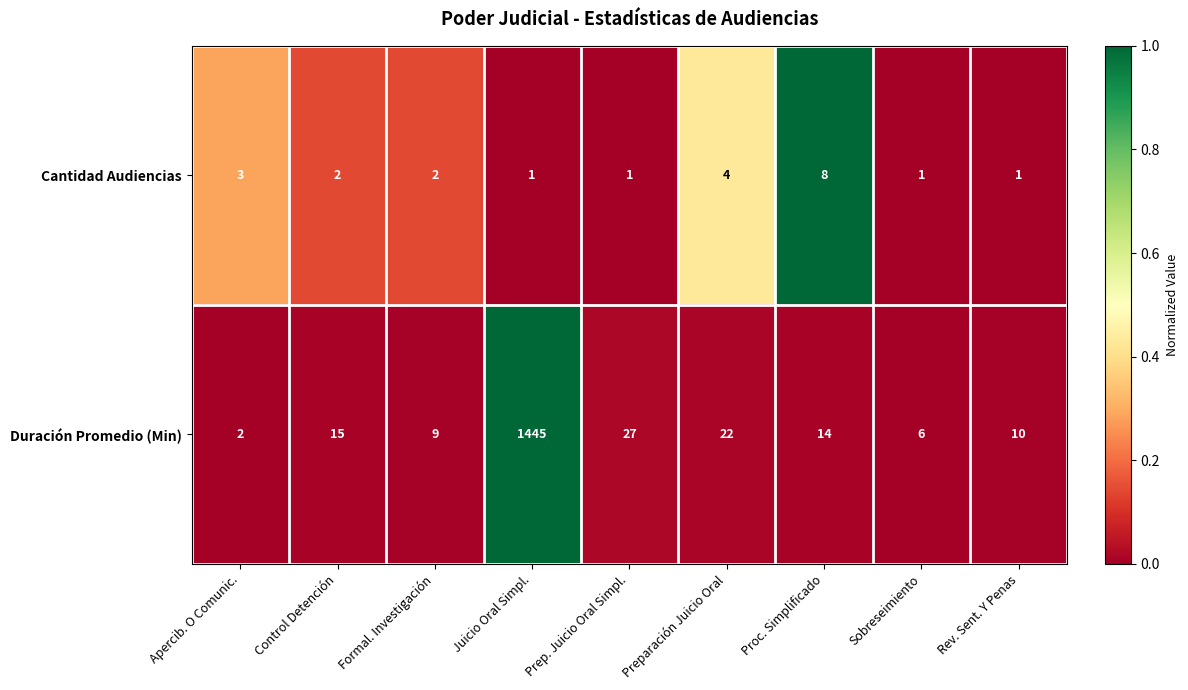

What is the spread (max minus min) of values at Juicio Oral Simpl.?

1444